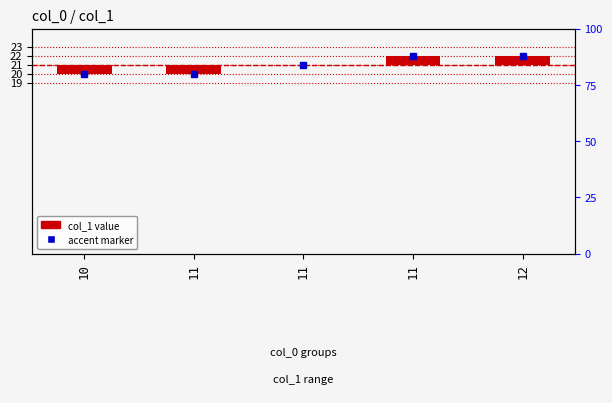

What is the greatest value displayed?

1